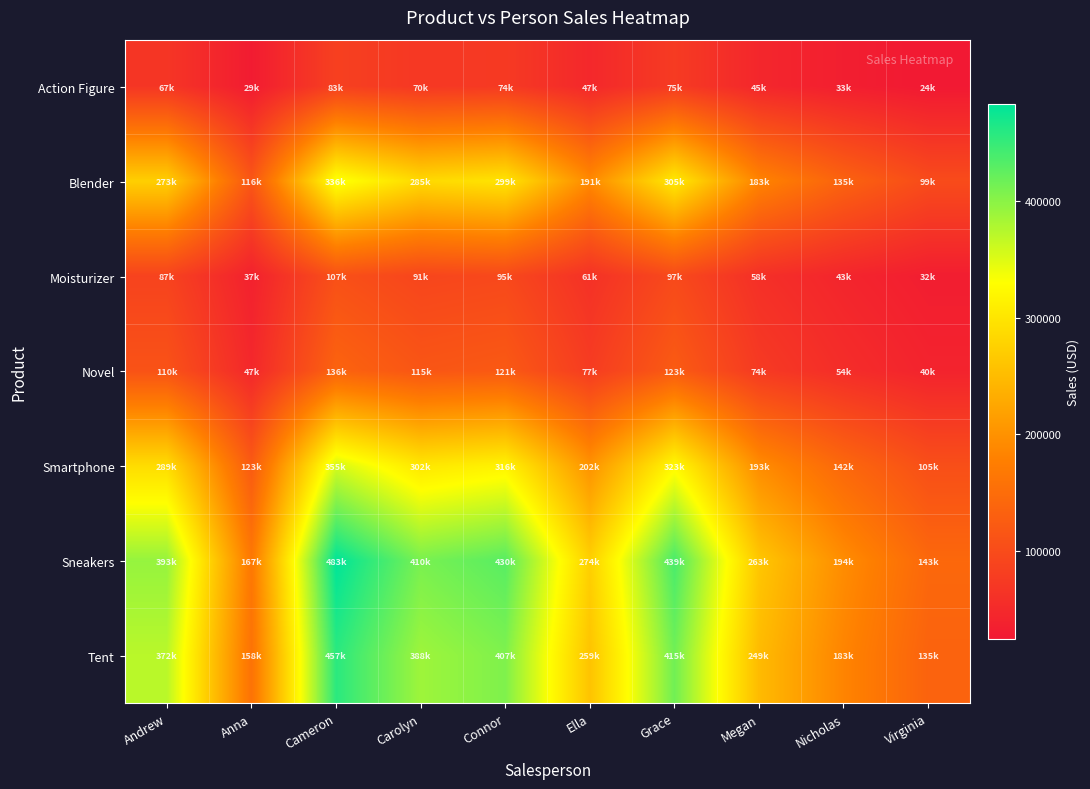

Reading left to right, transcribe all the data shown in this chart.

Action Figure: Andrew=67281.4	Anna=28644.0	Cameron=82727.8	Carolyn=70232.0	Connor=73605.4	Ella=46922.8	Grace=75135.6	Megan=45037.4	Nicholas=33158.8	Virginia=24454.8
Blender: Andrew=273269.0	Anna=116340.2	Cameron=336006.2	Carolyn=285253.3	Connor=298954.5	Ella=190580.9	Grace=305169.9	Megan=182923.4	Nicholas=134677.2	Virginia=99325.3
Moisturizer: Andrew=86905.1	Anna=36998.5	Cameron=106856.8	Carolyn=90716.3	Connor=95073.6	Ella=60608.6	Grace=97050.2	Megan=58173.3	Nicholas=42830.1	Virginia=31587.5
Novel: Andrew=110414.2	Anna=47007.2	Cameron=135763.1	Carolyn=115256.5	Connor=120792.4	Ella=77004.1	Grace=123303.7	Megan=73910.1	Nicholas=54416.3	Virginia=40132.3
Smartphone: Andrew=288945.9	Anna=123014.4	Cameron=355282.2	Carolyn=301617.7	Connor=316104.9	Ella=201514.2	Grace=322676.8	Megan=193417.3	Nicholas=142403.3	Virginia=105023.4
Sneakers: Andrew=392966.4	Anna=167299.6	Cameron=483183.7	Carolyn=410200.0	Connor=429902.7	Ella=274059.3	Grace=438840.5	Megan=263047.5	Nicholas=193668.5	Virginia=142831.8
Tent: Andrew=371818.0	Anna=158296.0	Cameron=457180.1	Carolyn=388124.2	Connor=406766.5	Ella=259310.1	Grace=415223.3	Megan=248891.0	Nicholas=183245.8	Virginia=135145.0